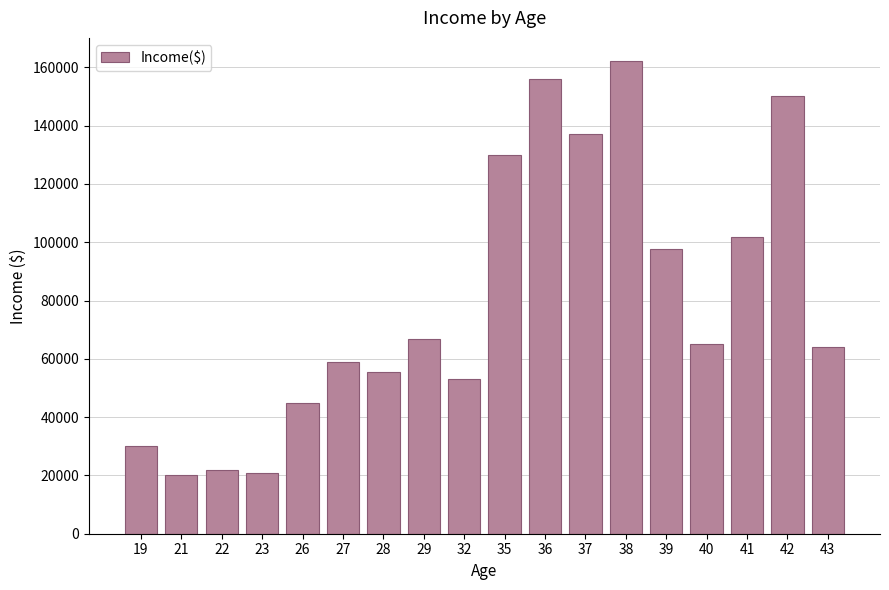

How many bars are there in total?

18